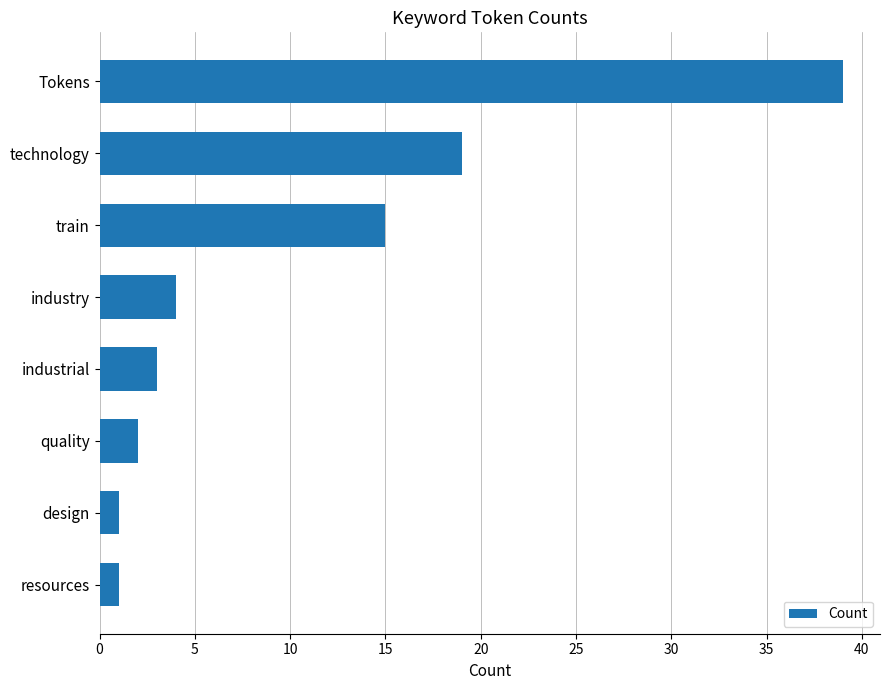

Which has a higher value, industrial or Tokens?

Tokens